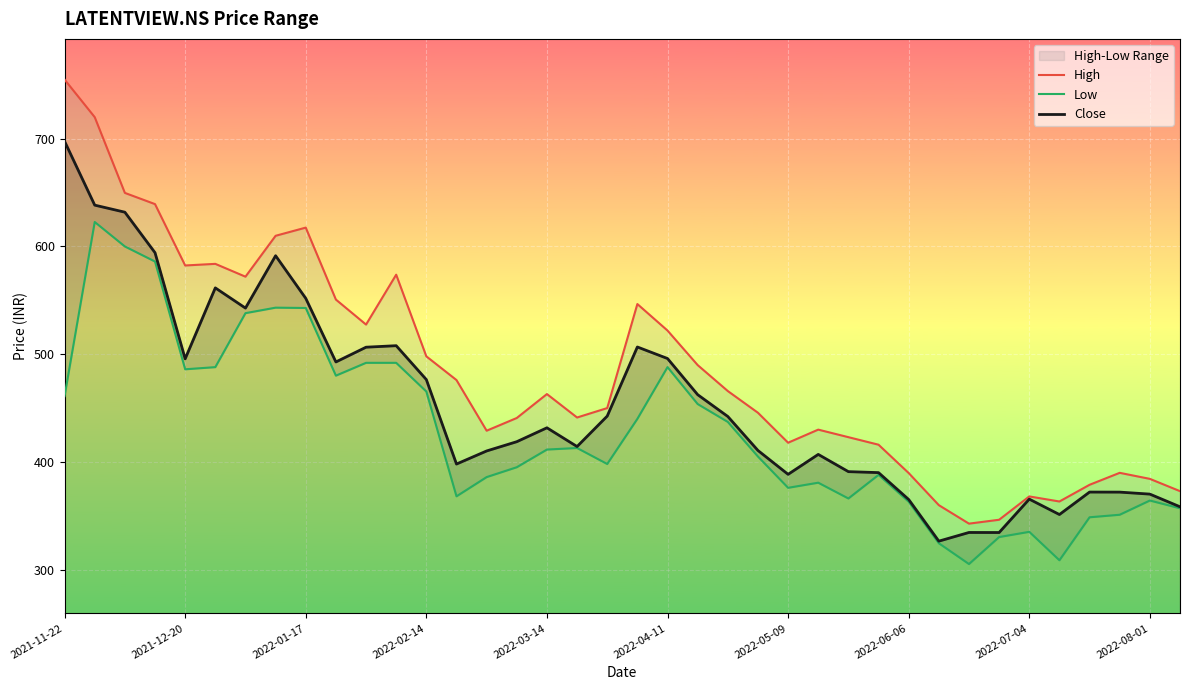

What is the spread (max minus min) of values at 13?

107.9